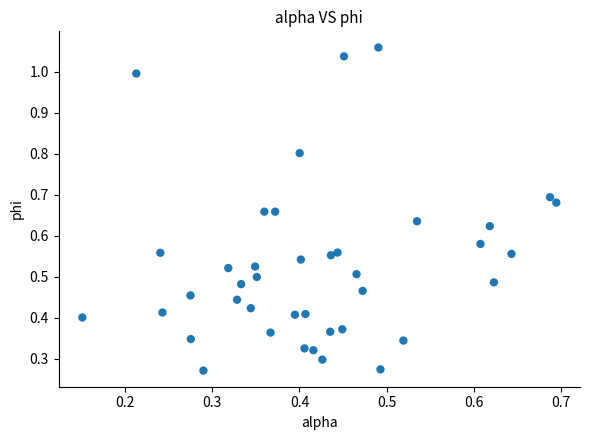

How many points are shown in the scatter plot?

40